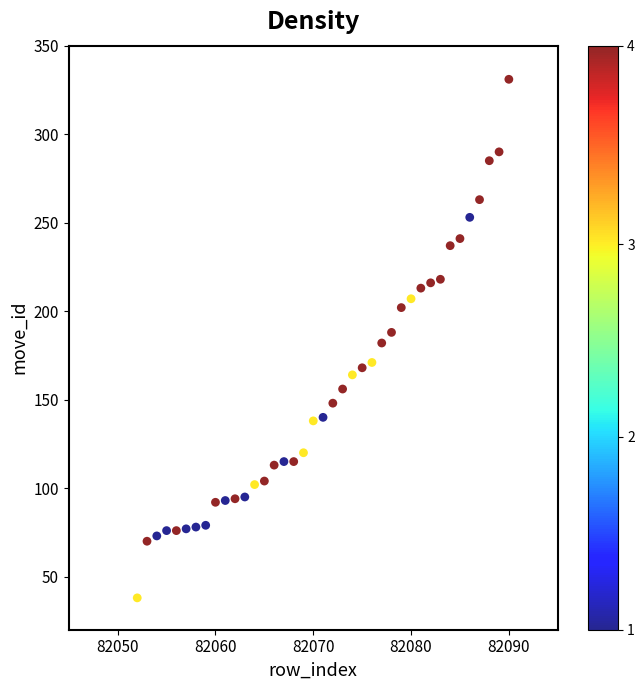

What is the range of Y values (max minus min)?

293